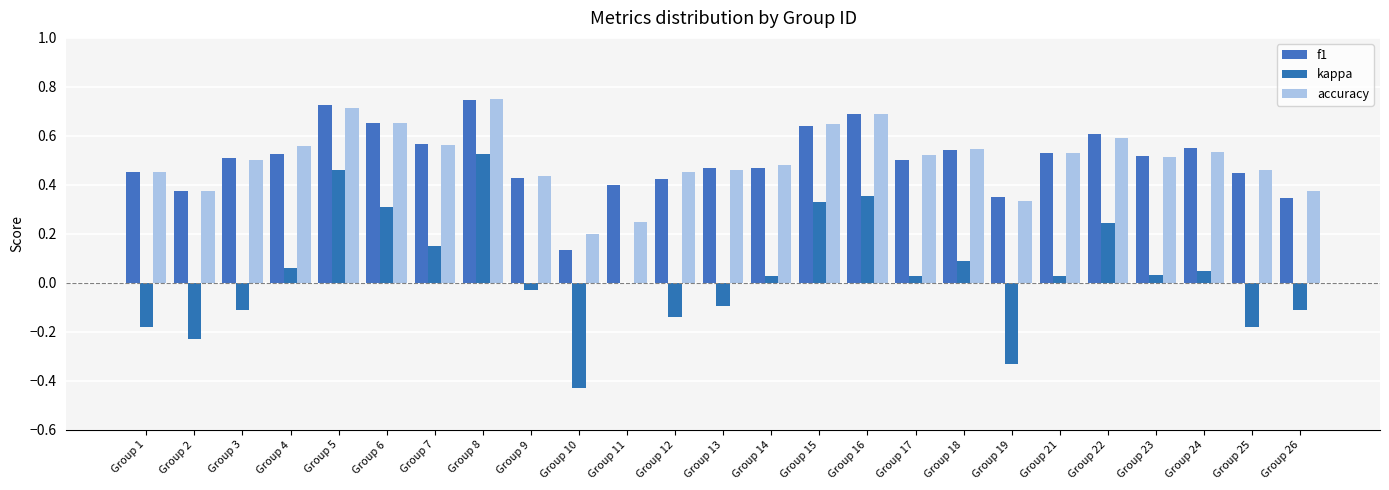

Which series changed the most between Group 13 and Group 22?

kappa